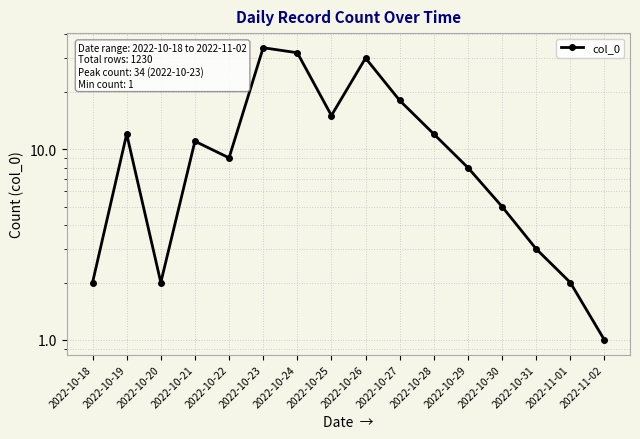

What is the value of the 3rd point from the left?

2